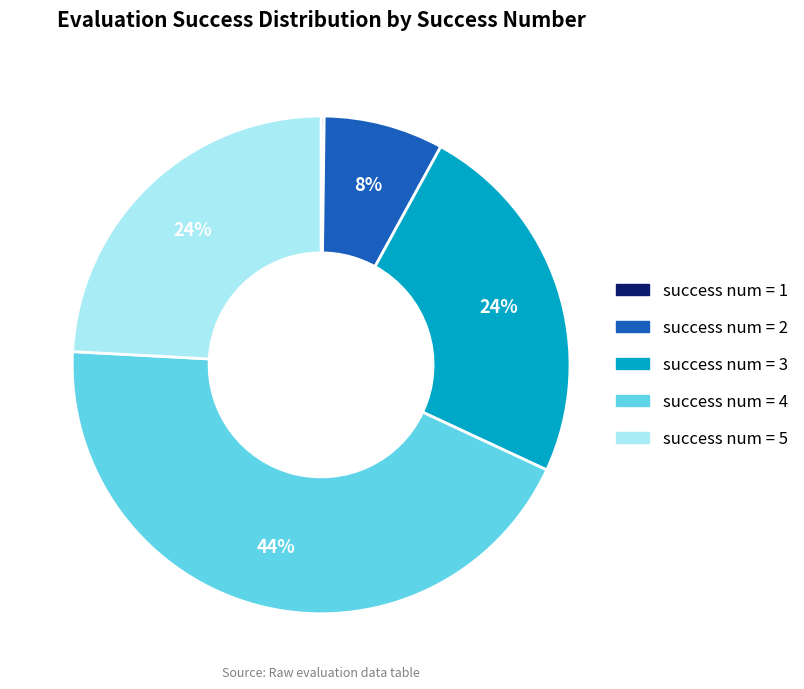

Which category has the biggest portion of the pie?

success num = 4